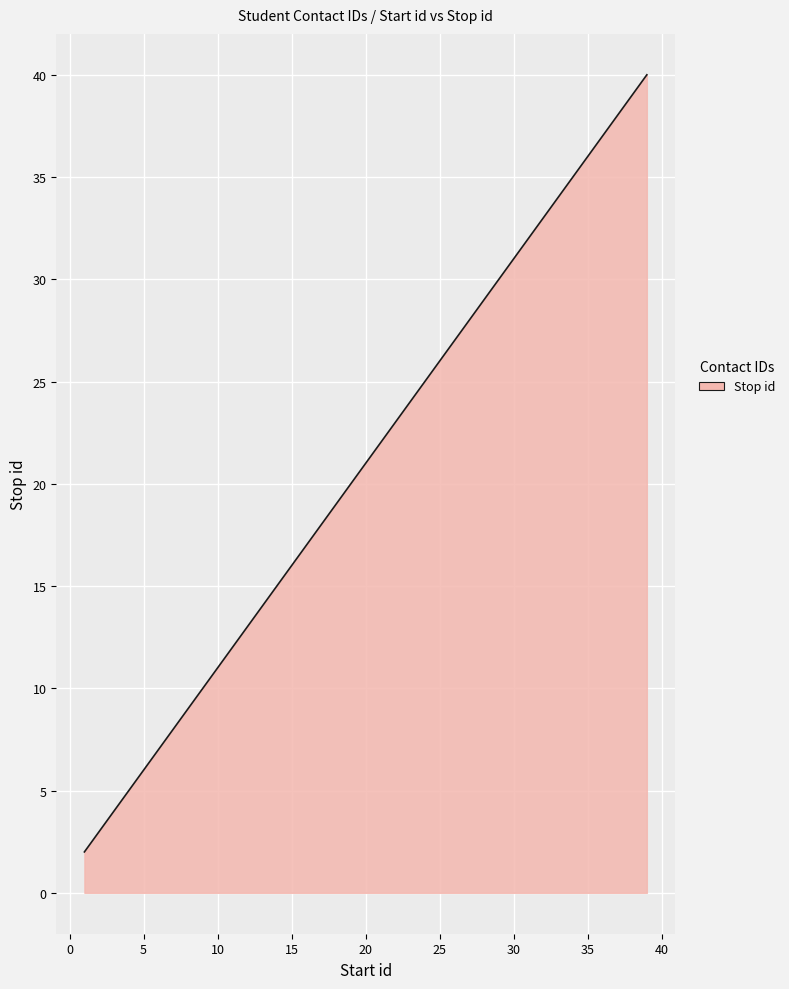

What is the maximum value shown in the chart?

40